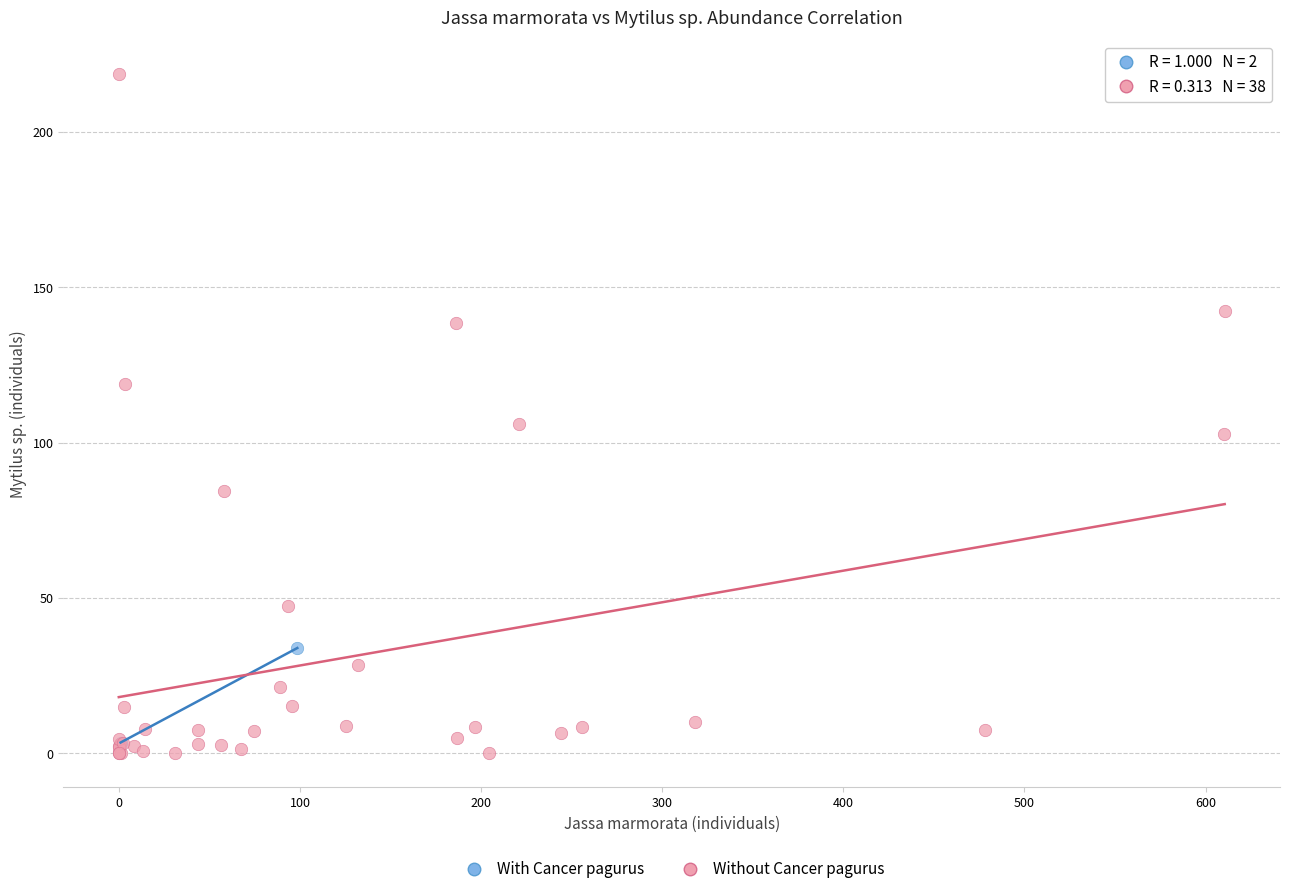

Which series contains the lowest Y value?

Without Cancer pagurus